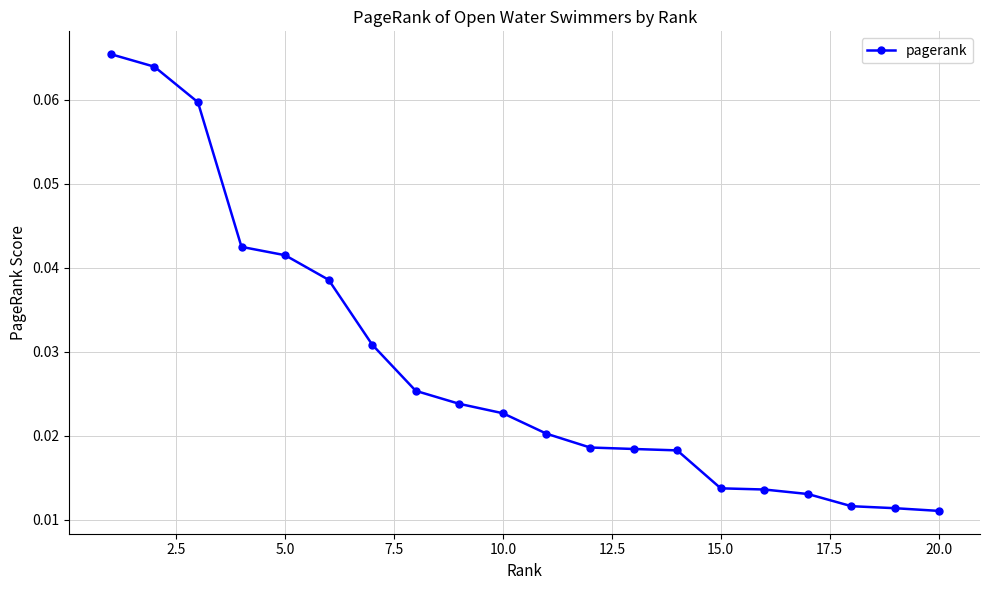

What is the sum of all values?

0.6